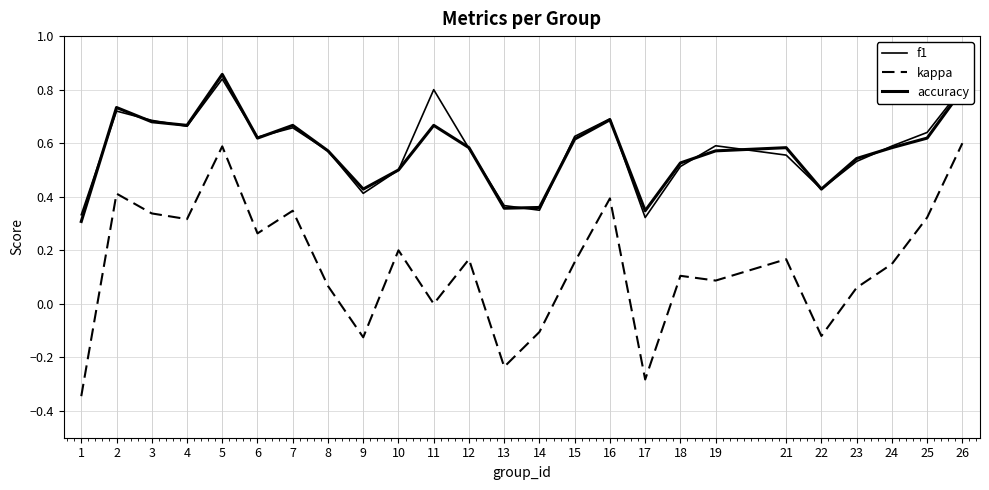

Is this an area chart (filled region under the line)?

No